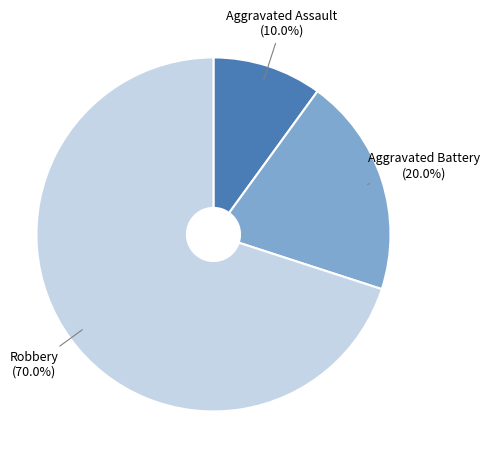

Does any single category account for the majority?

Yes